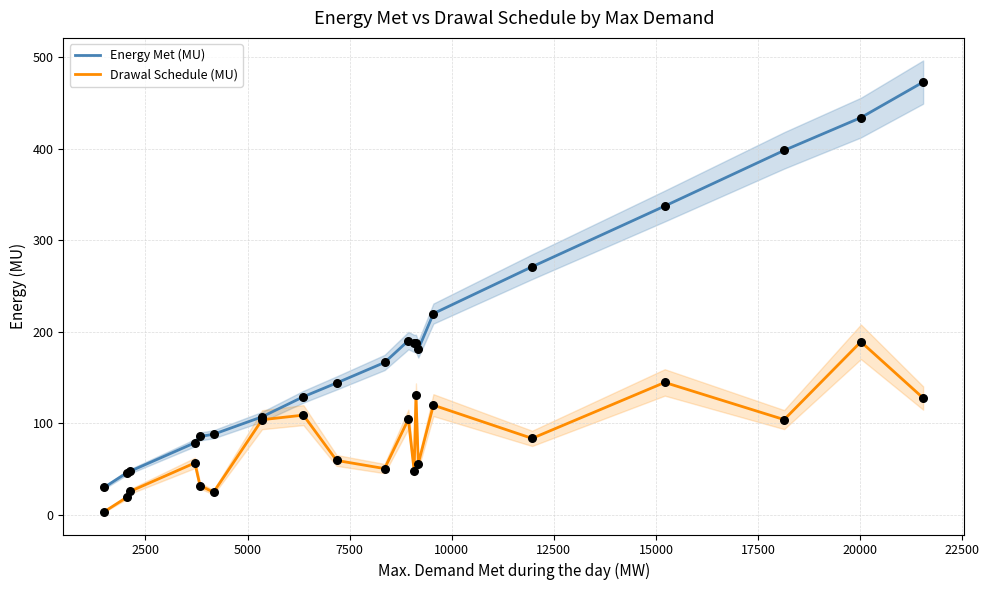

At how many categories does at least one series exceed 394?

3